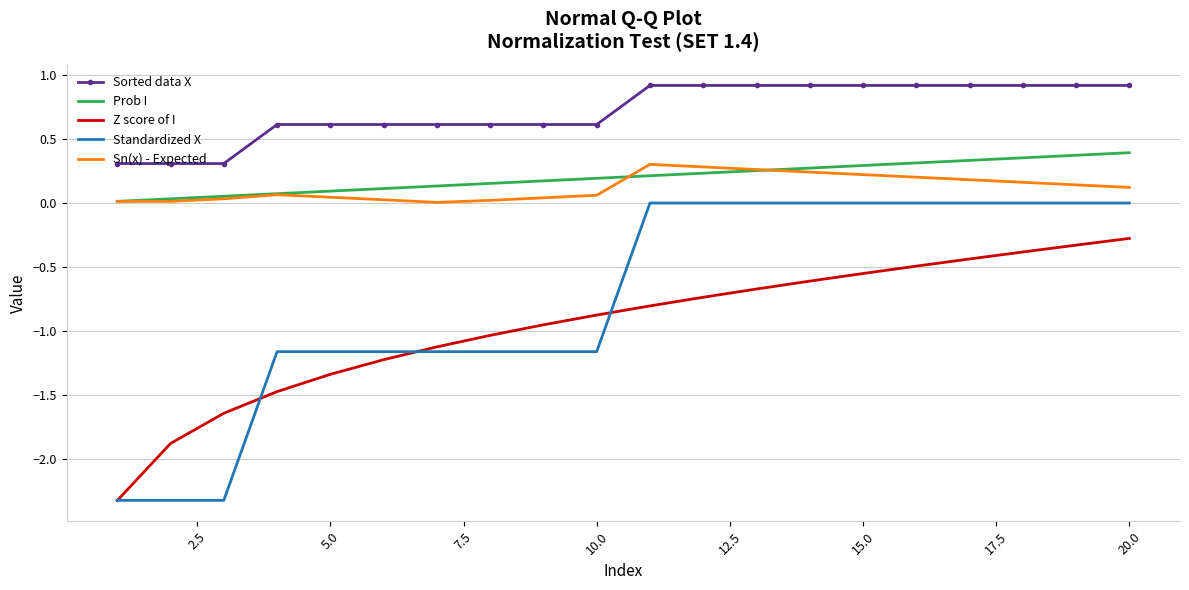

True or false: Z score of I and Sorted data X cross at least once.

False